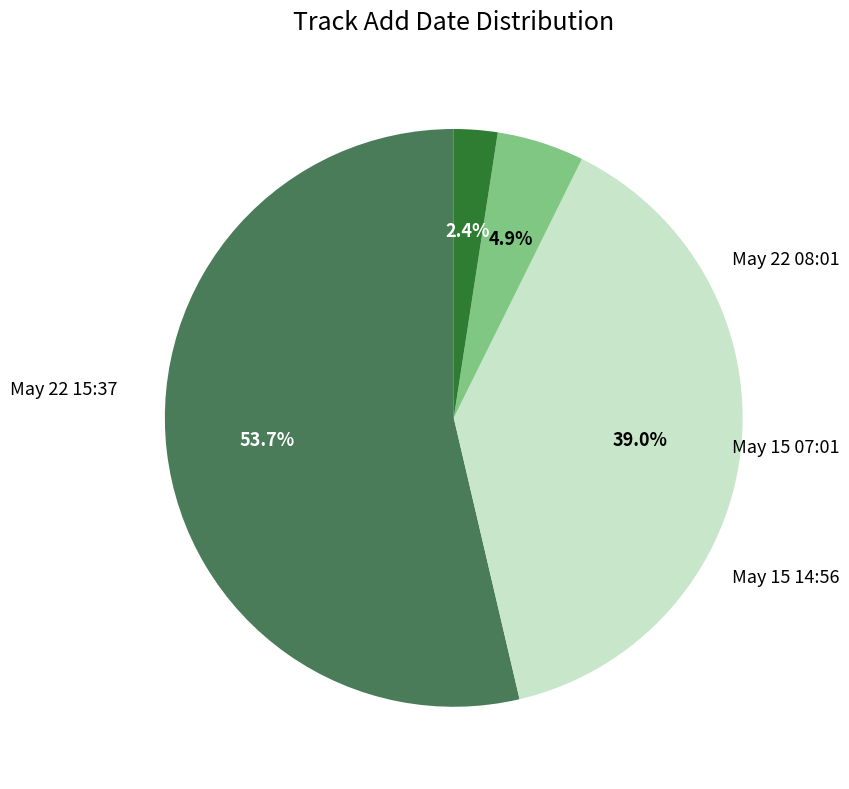

Count the number of slices in the pie.

4